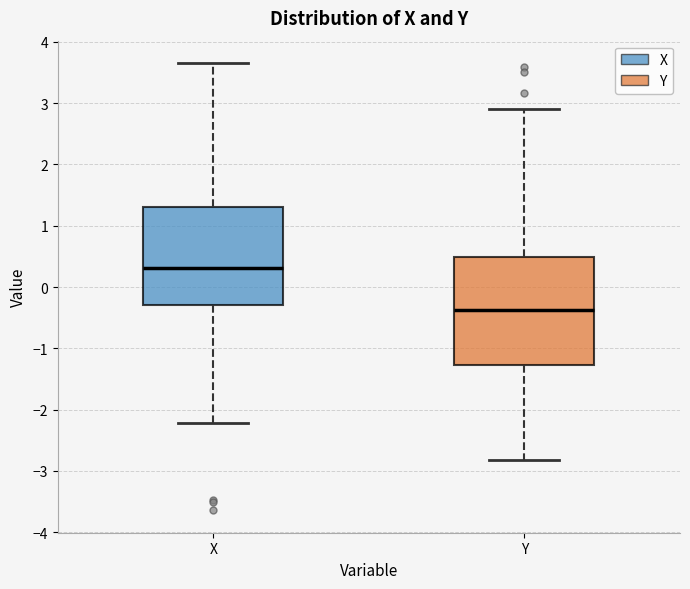

Reading left to right, transcribe this box plot: for each box, give where its median line is, the range the box spans, and where its two whiskers end, as read against the y-axis. The values are not printed on the chart, so give them approximately, as read against the axis.

X: median 0.3, box -0.3 to 1.3, whiskers -2.2 to 3.7
Y: median -0.4, box -1.3 to 0.5, whiskers -2.8 to 2.9